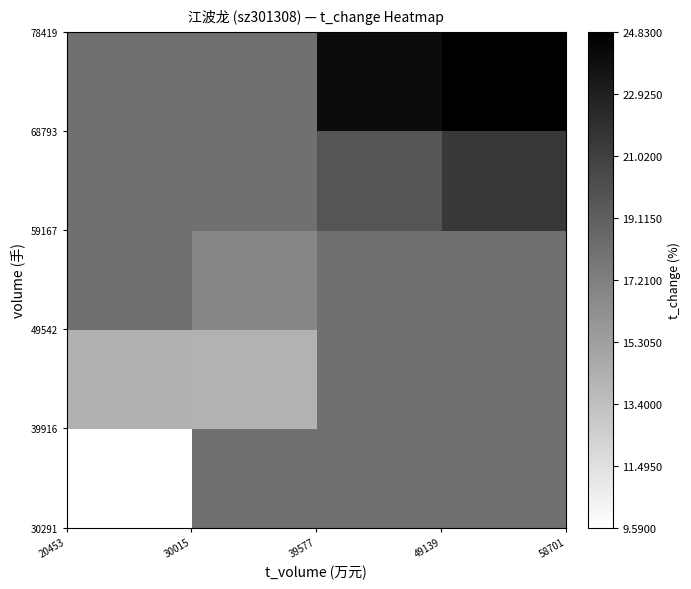

At how many categories does at least one series exceed 12?

4